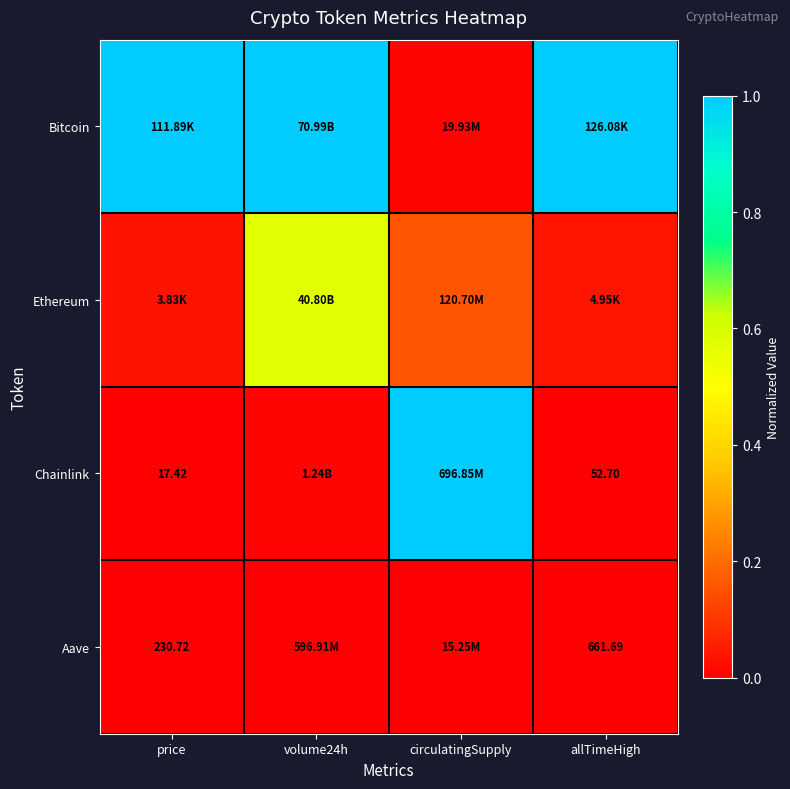

Is the value of Chainlink at price greater than the value of Aave at price?

No